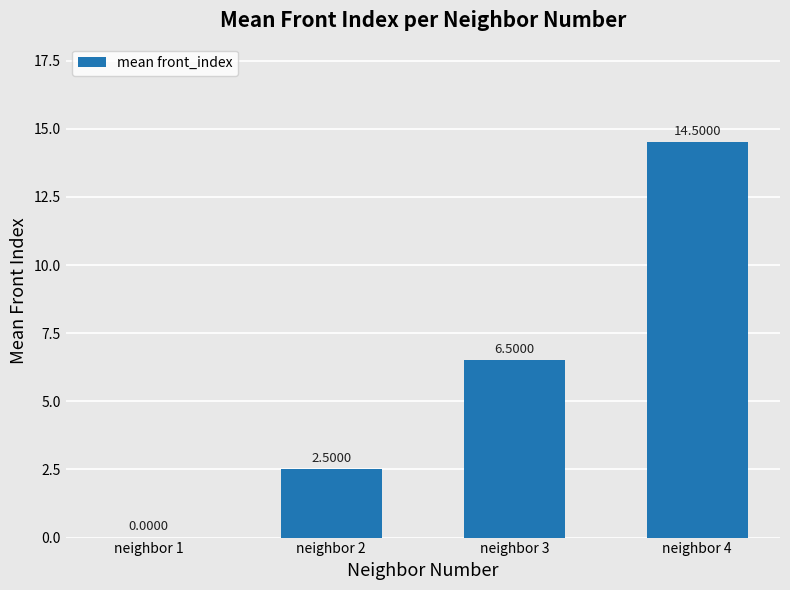

The chart shows a value of 6.5 at neighbor 3. True or false?

True